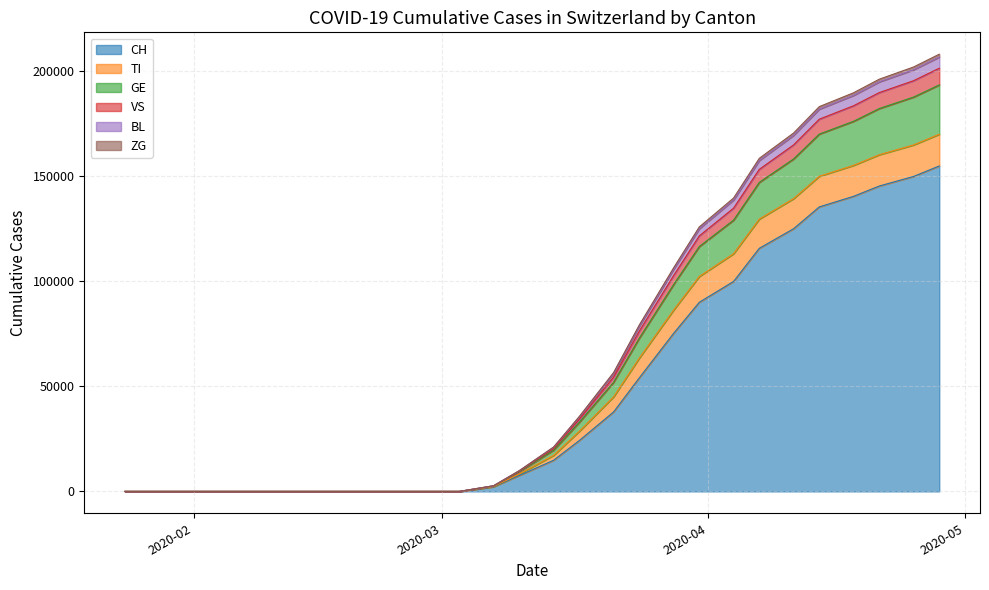

Does the chart display data point markers on the line(s)?

No